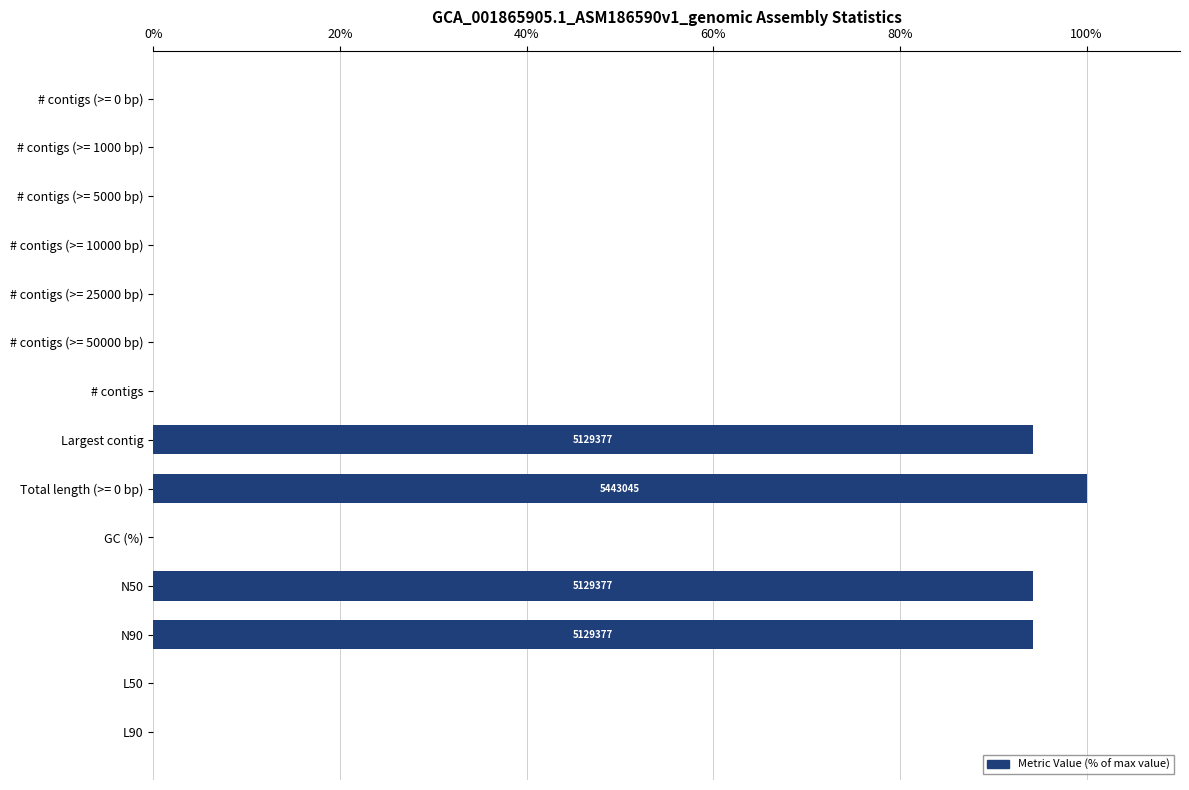

Is it true that the value at N50 is 94.2?

True